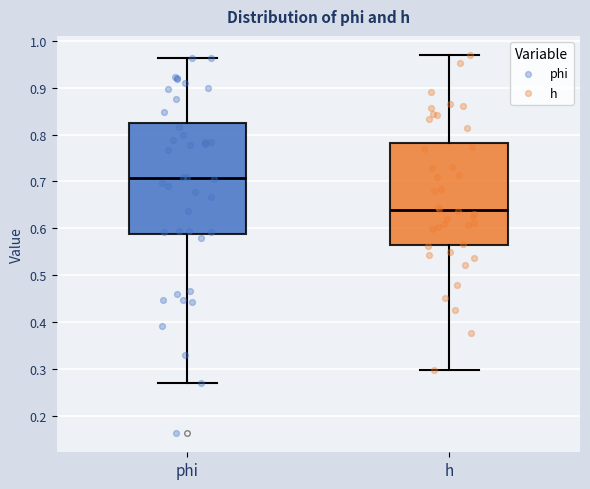

Where does the median line of the box for h sit on the y-axis? The values are not printed on the chart, so give them approximately, as read against the axis.

0.64